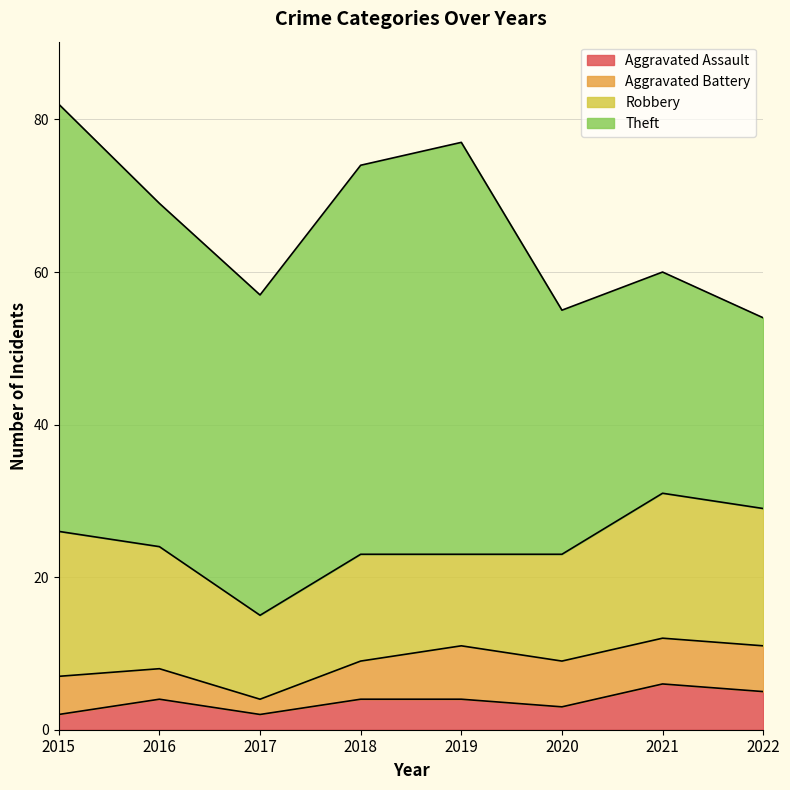

True or false: Aggravated Assault and Robbery cross at least once.

False